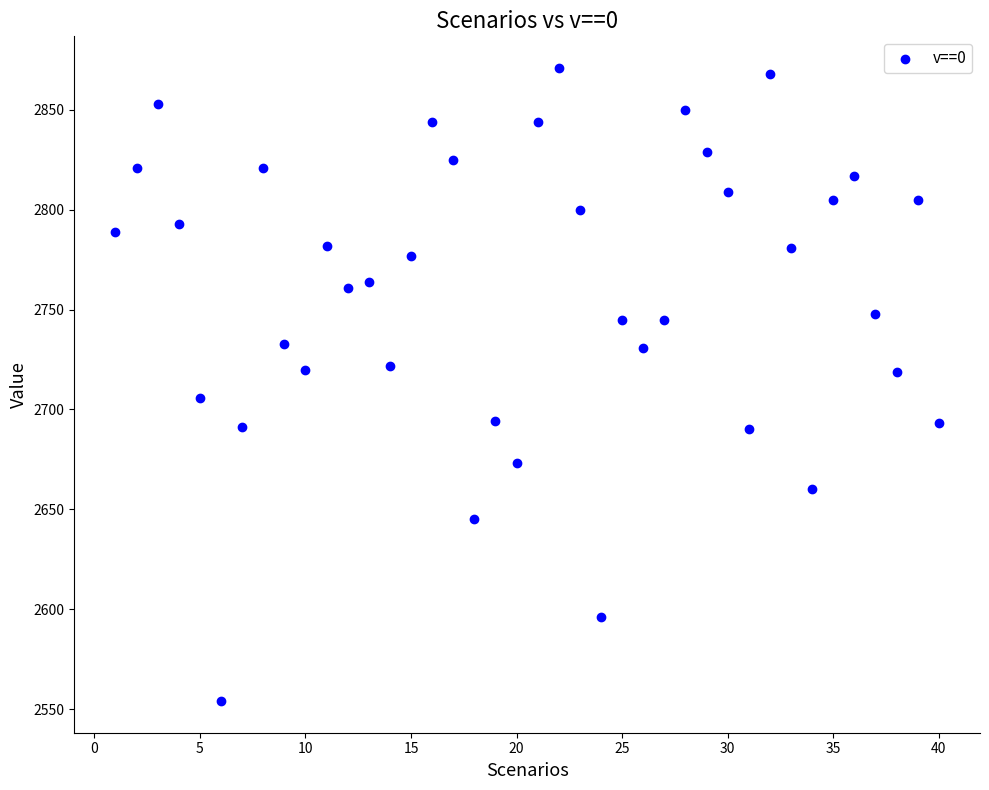

What is the range of Y values (max minus min)?

317